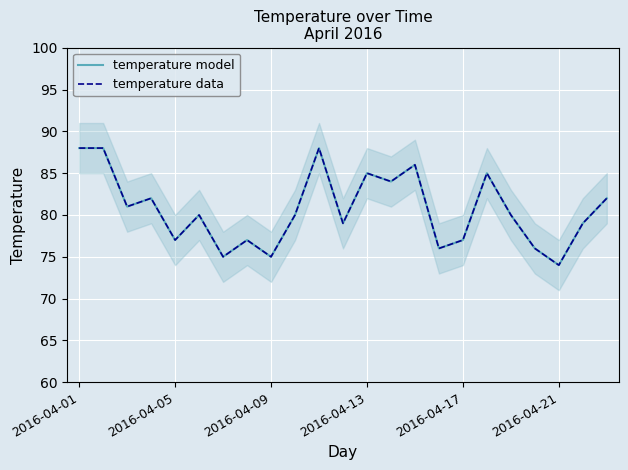

Between 13 and 19, which series saw the biggest shift?

temperature model